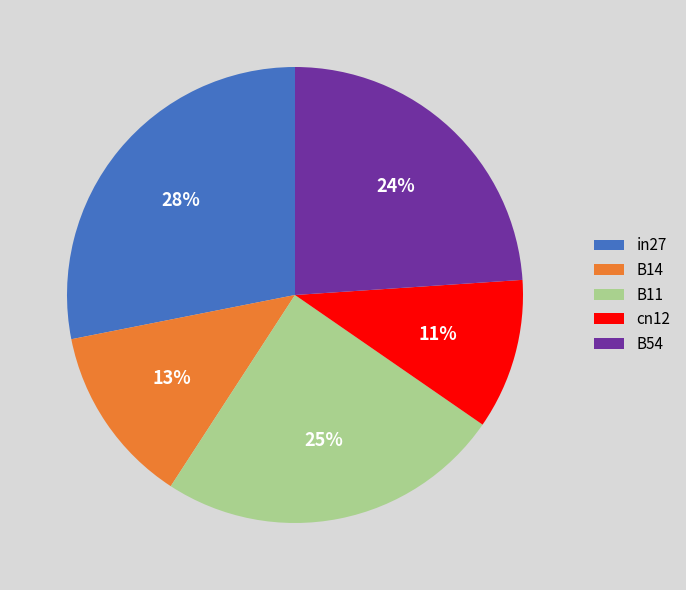

Is B11 the majority of the pie?

No